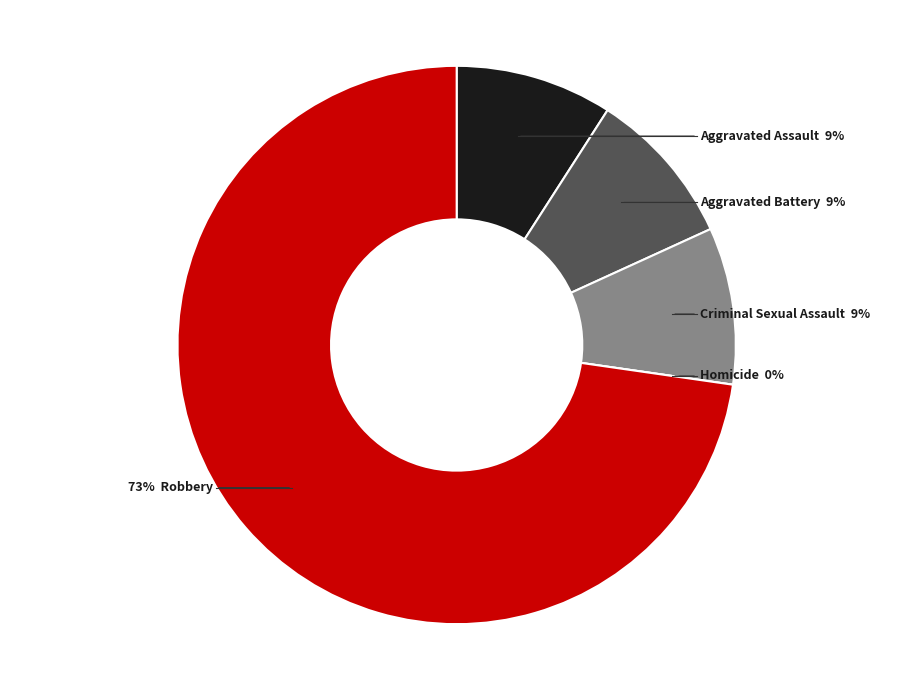

What percentage is the Robbery slice, to the nearest percent?

73%